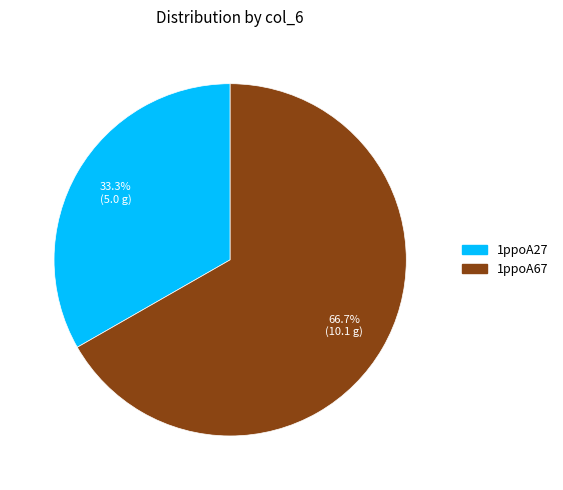

Is it true that 1ppoA67 is 77% of the pie?

False